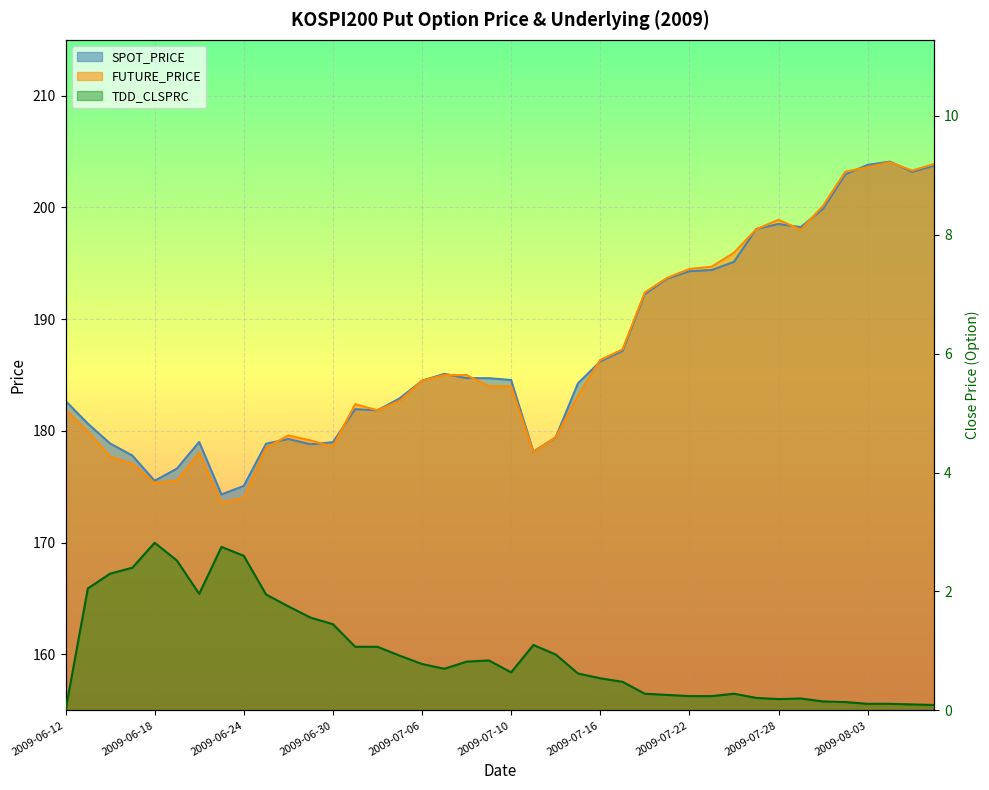

What is the difference between the FUTURE_PRICE values at 2009-07-31 and 2009-06-17?

26.1